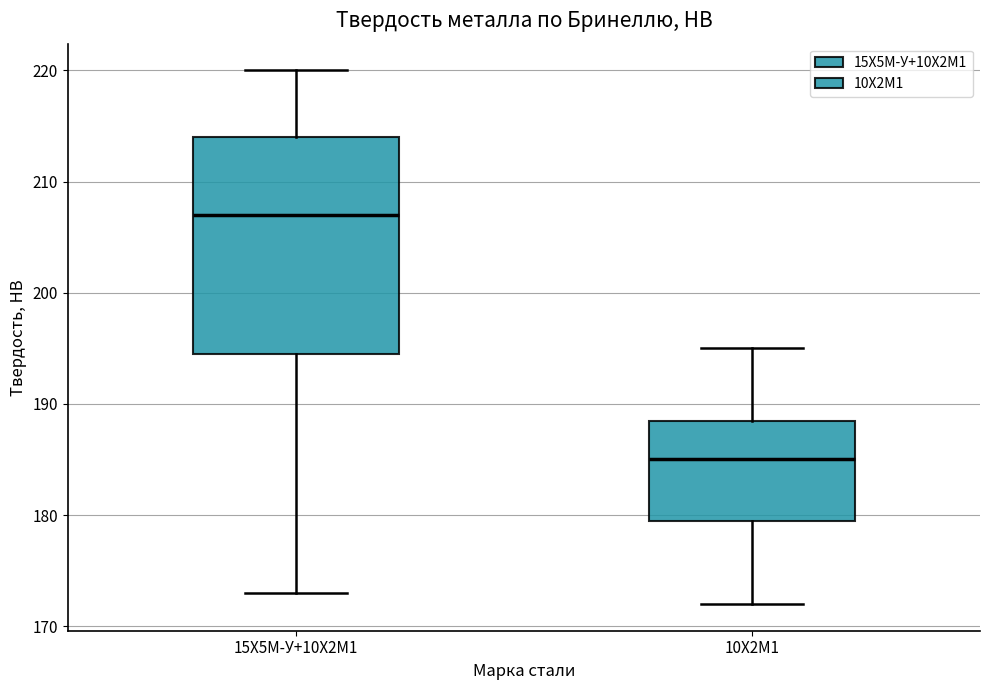

Reading left to right, transcribe this box plot: for each box, give where its median line is, the range the box spans, and where its two whiskers end, as read against the y-axis. The values are not printed on the chart, so give them approximately, as read against the axis.

15Х5М-У+10Х2М1: median 207, box 195 to 214, whiskers 173 to 220
10Х2М1: median 185, box 180 to 189, whiskers 172 to 195